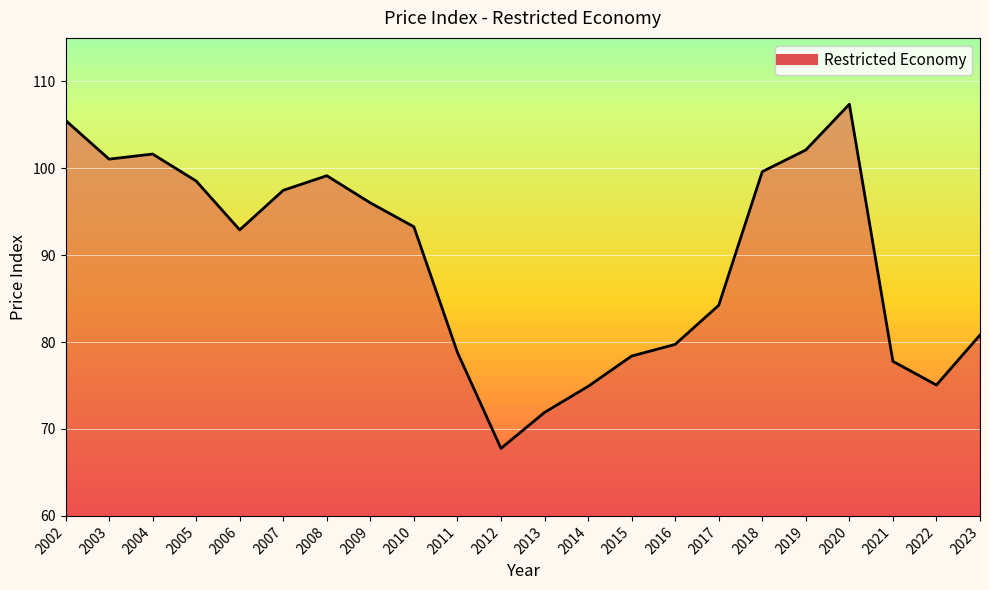

Where does the data first go above 93?

2002